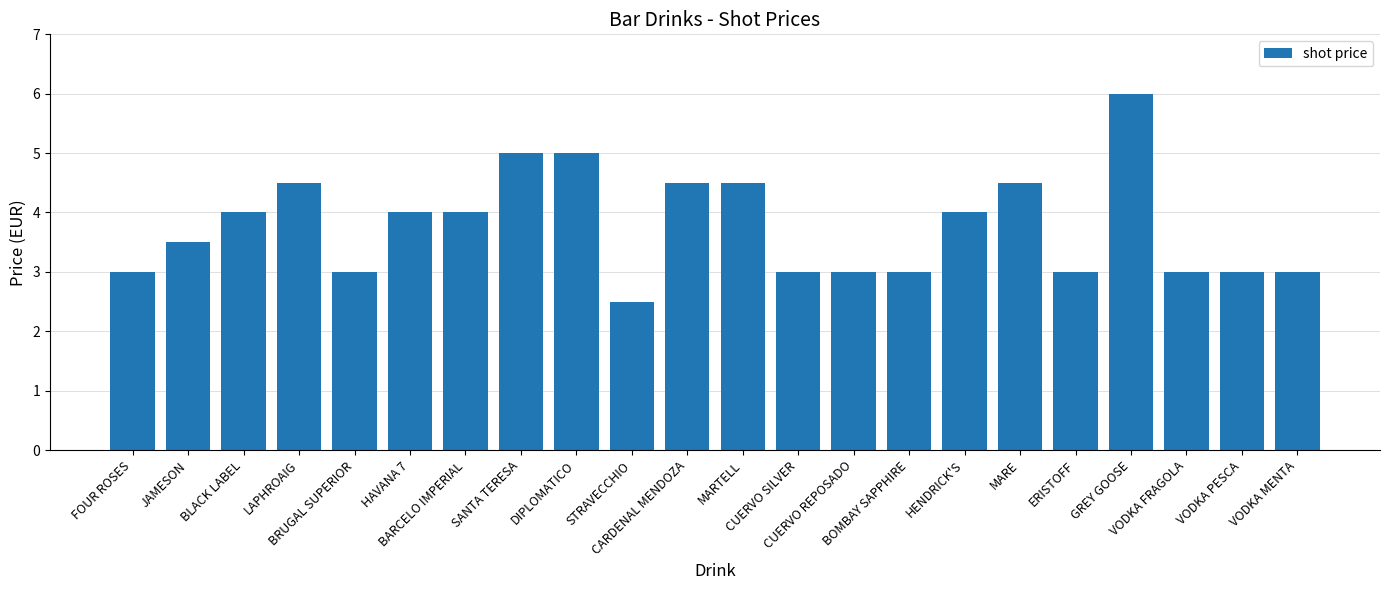

What is the ratio of the value at CUERVO REPOSADO to the value at BRUGAL SUPERIOR?

1.0